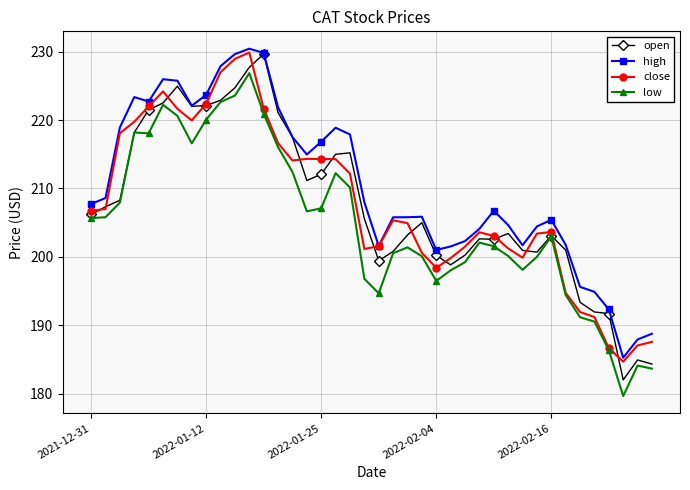

What is the lowest value of the high series?

185.3